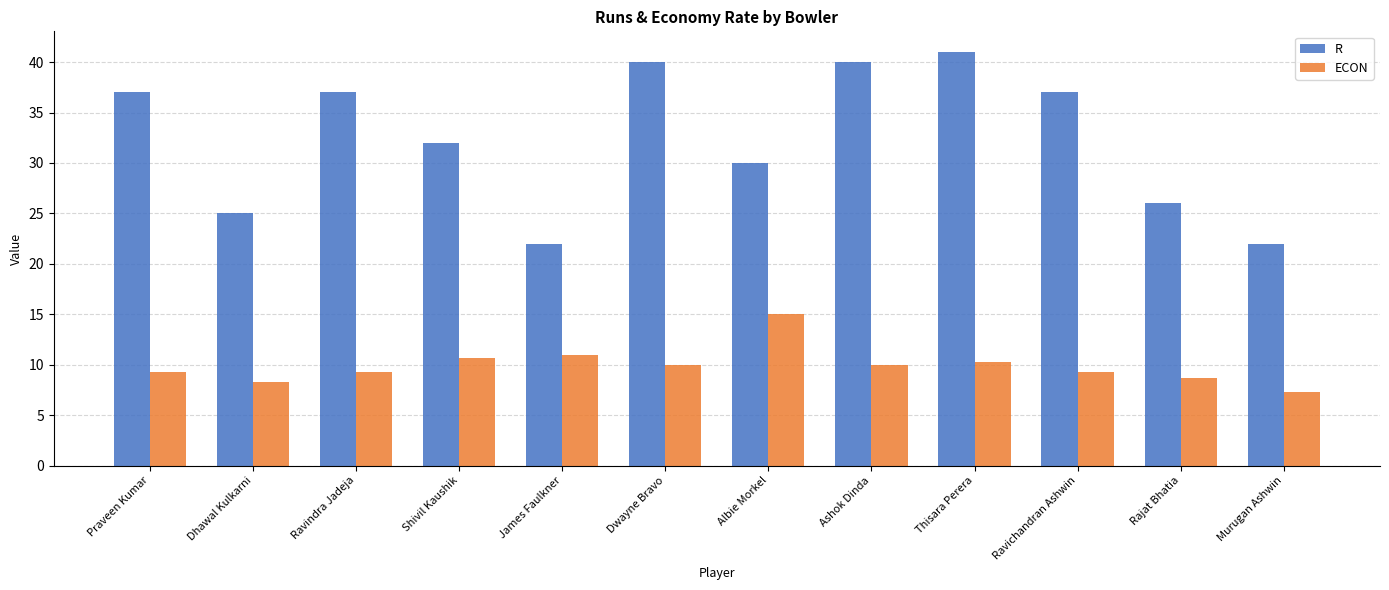

What is the difference between the highest and lowest values at Shivil Kaushik?

21.3